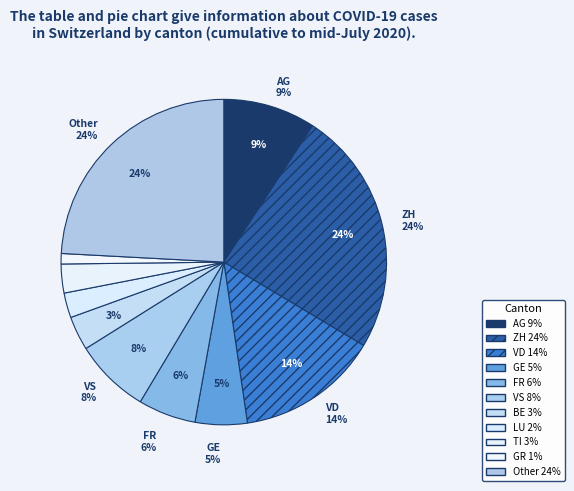

To the nearest percent, what is the difference between the Other and FR slice percentages?

18%